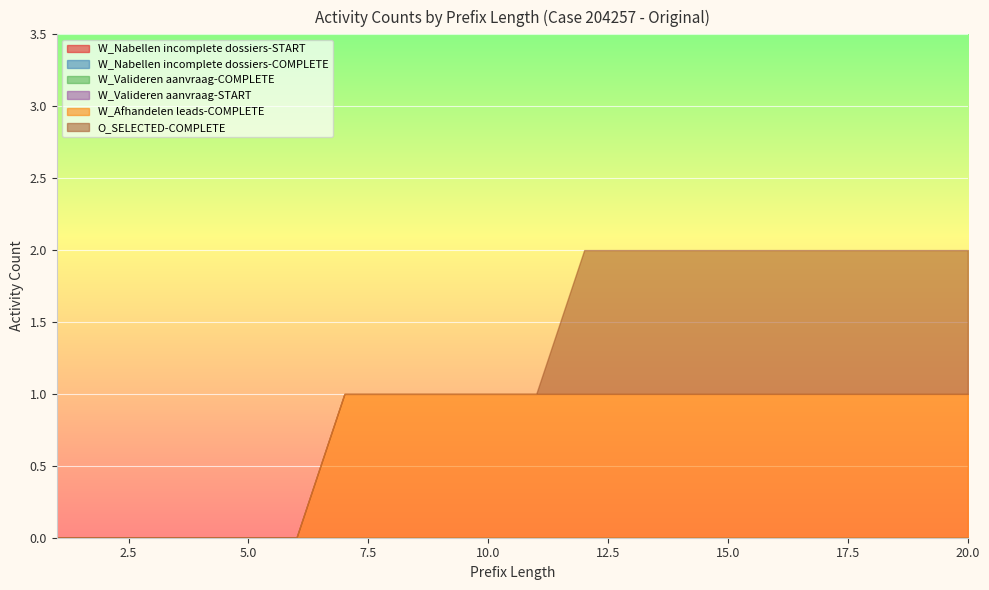

Is the value of W_Valideren aanvraag-START at 20 greater than the value of W_Valideren aanvraag-COMPLETE at 17?

No